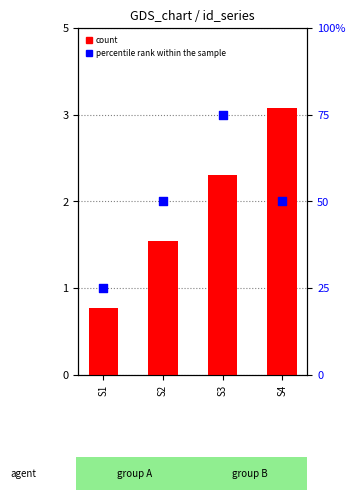

Which series has the largest total across all categories?

percentile rank within the sample